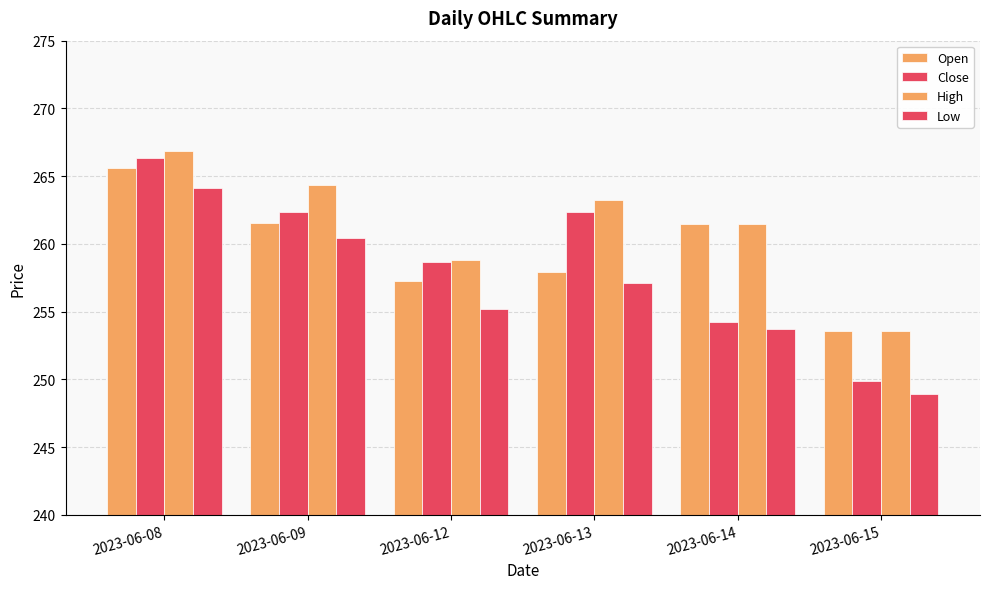

How many values in the Open series exceed 261?

3